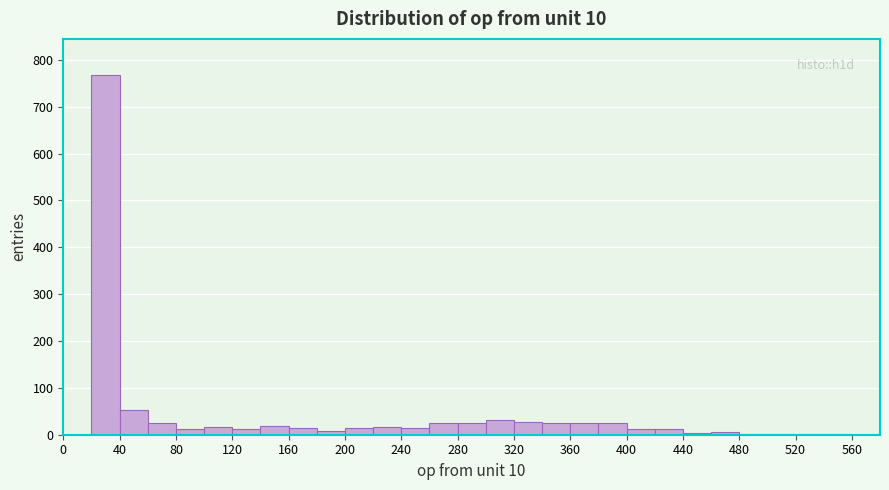

Which range on the x-axis has the tallest bar?

20 to 40